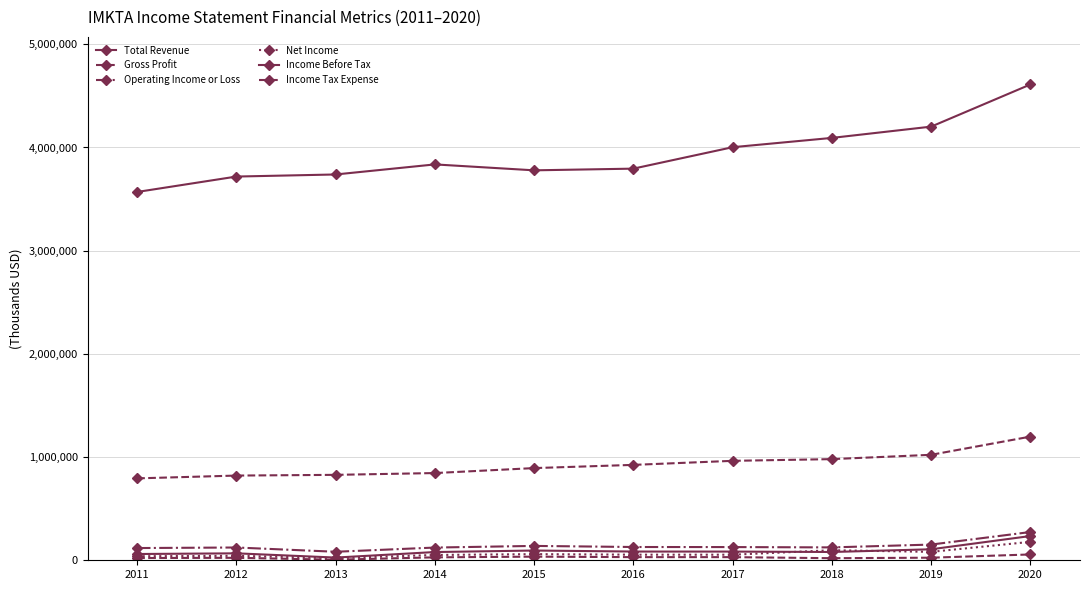

Which series has the largest total across all categories?

Total Revenue